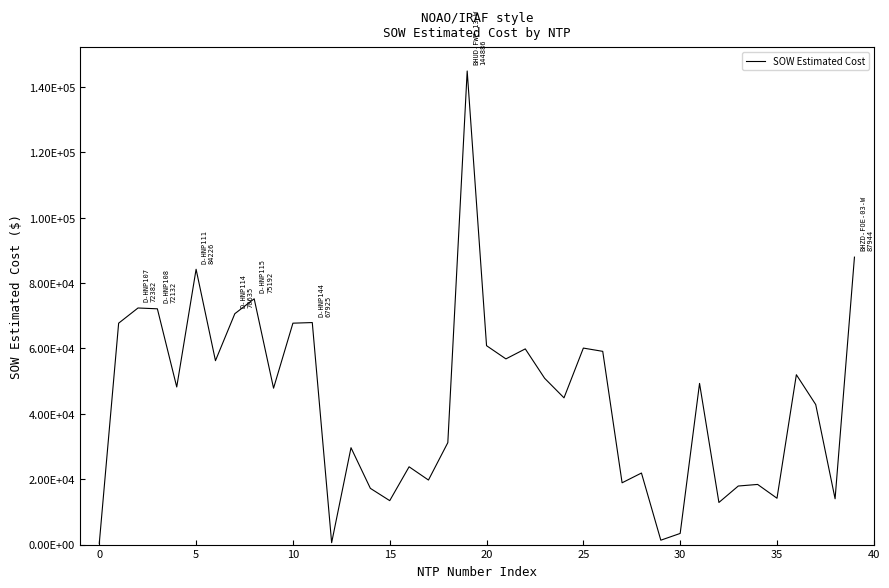

What is the label of the 20th point from the right?

20